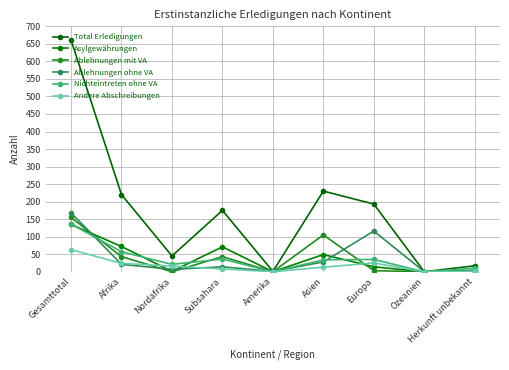

True or false: Total Erledigungen has more than 1 points higher than both neighbors.

True